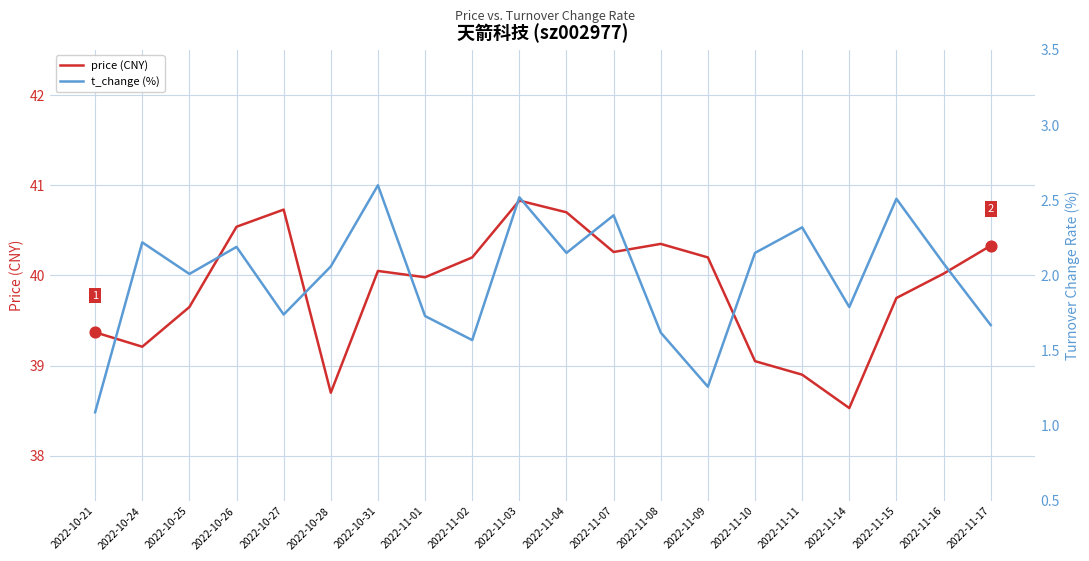

Which series contains the highest Y value?

price (CNY)